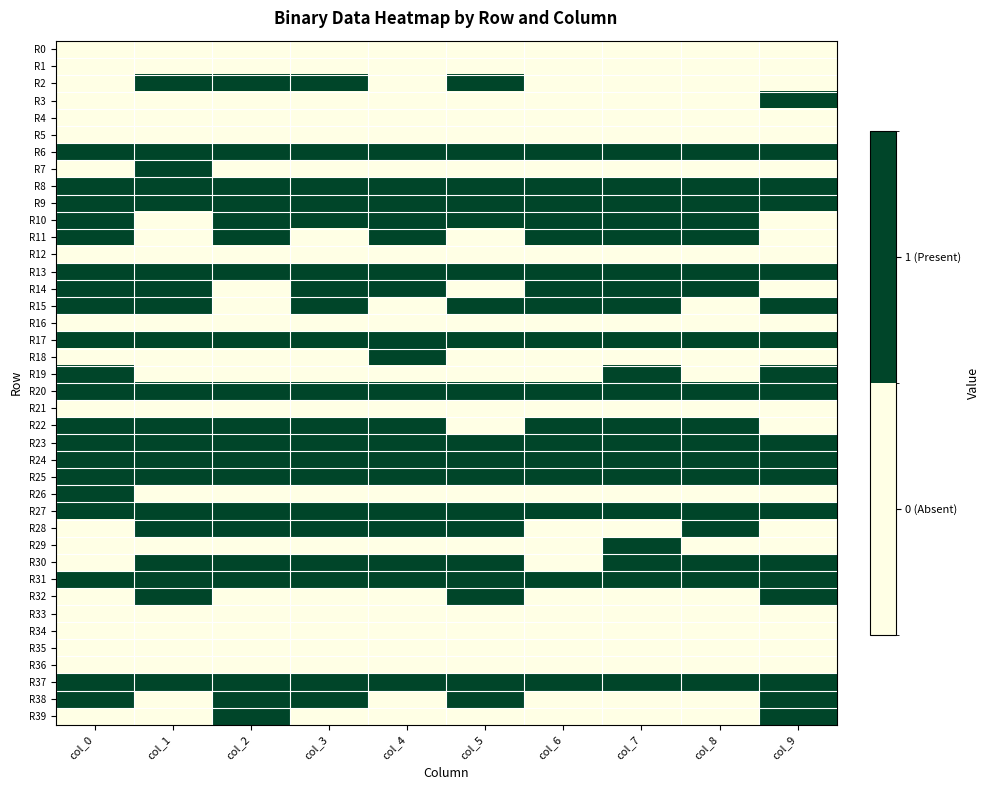

Between col_4 and col_8, which series saw the biggest shift?

R18